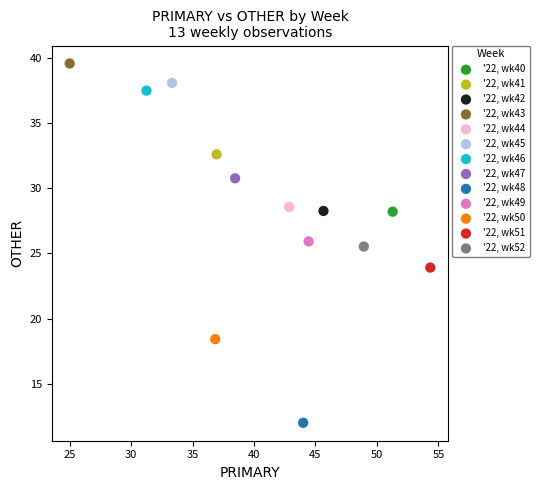

What are all the series names shown in the legend?

'22, wk40, '22, wk41, '22, wk42, '22, wk43, '22, wk44, '22, wk45, '22, wk46, '22, wk47, '22, wk48, '22, wk49, '22, wk50, '22, wk51, '22, wk52